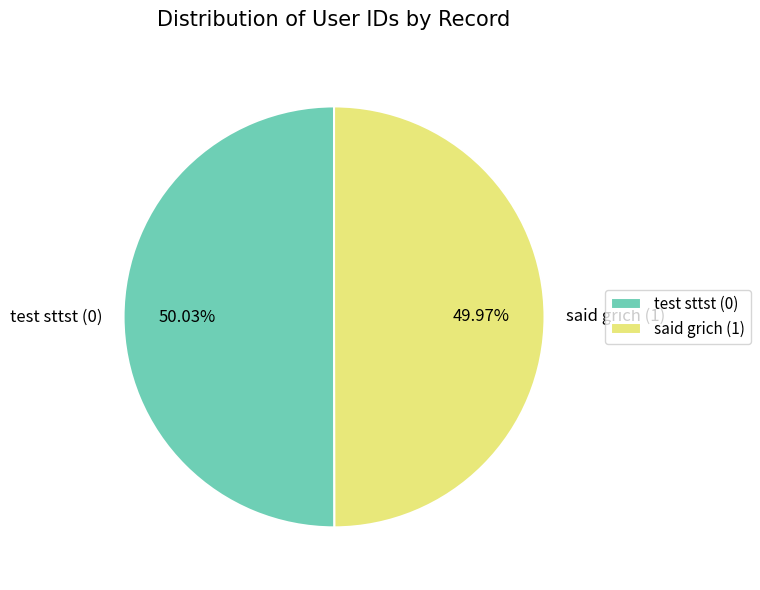

To the nearest percent, what portion does said grich (1) represent?

50%